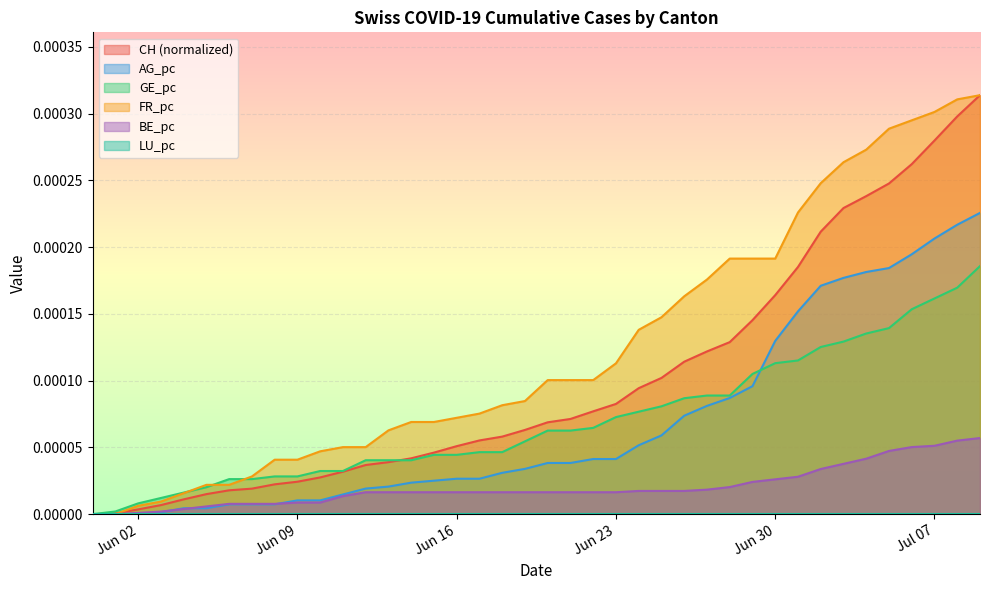

Which series has the largest total across all categories?

FR_pc